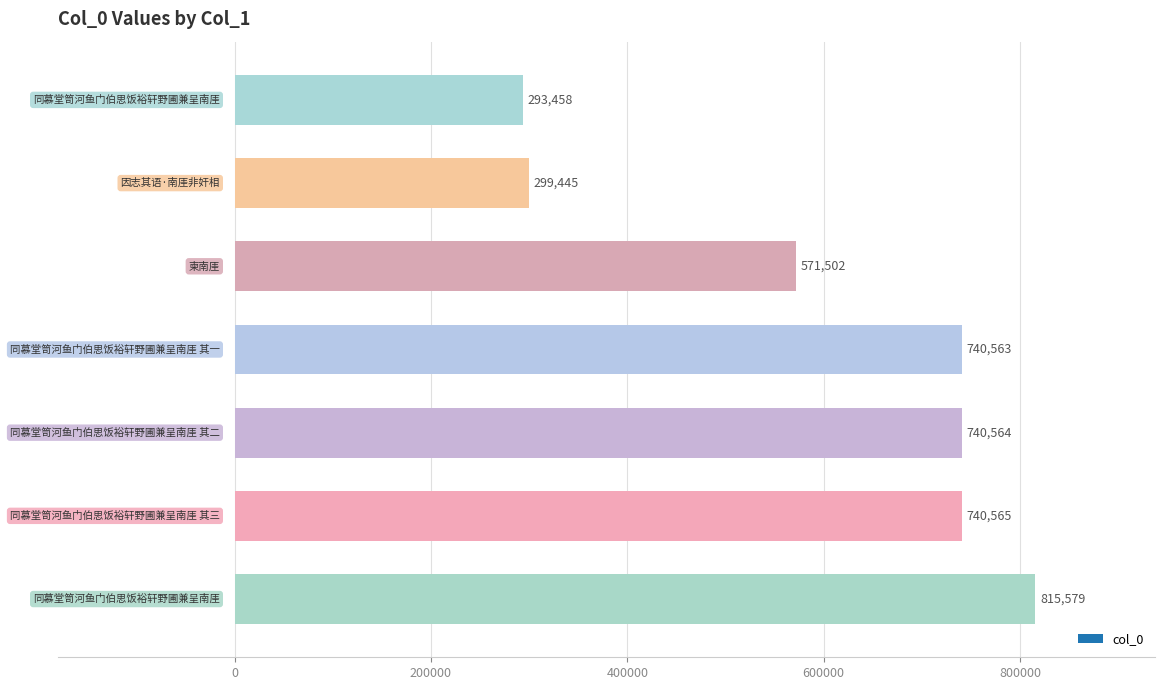

What is the difference between the second highest and minimum values?

447107